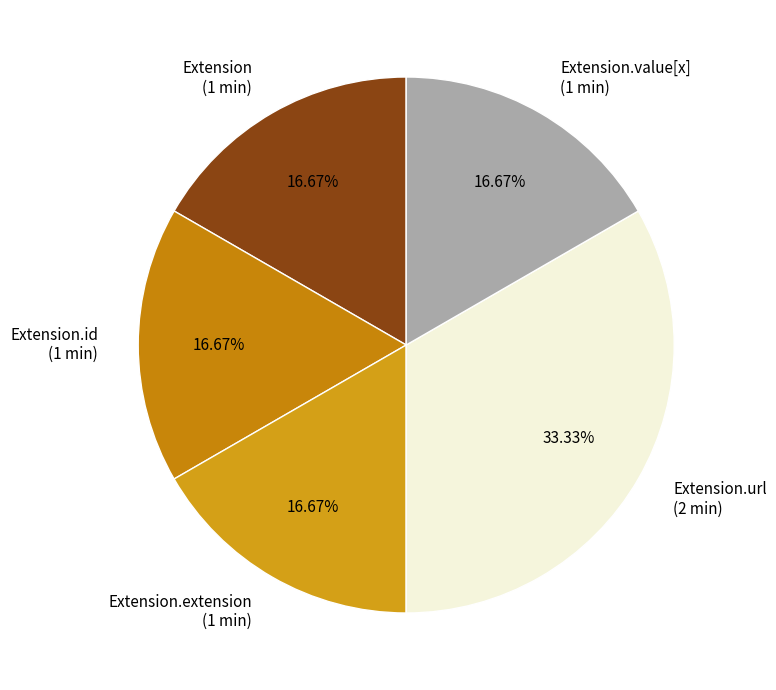

Count the number of slices in the pie.

5